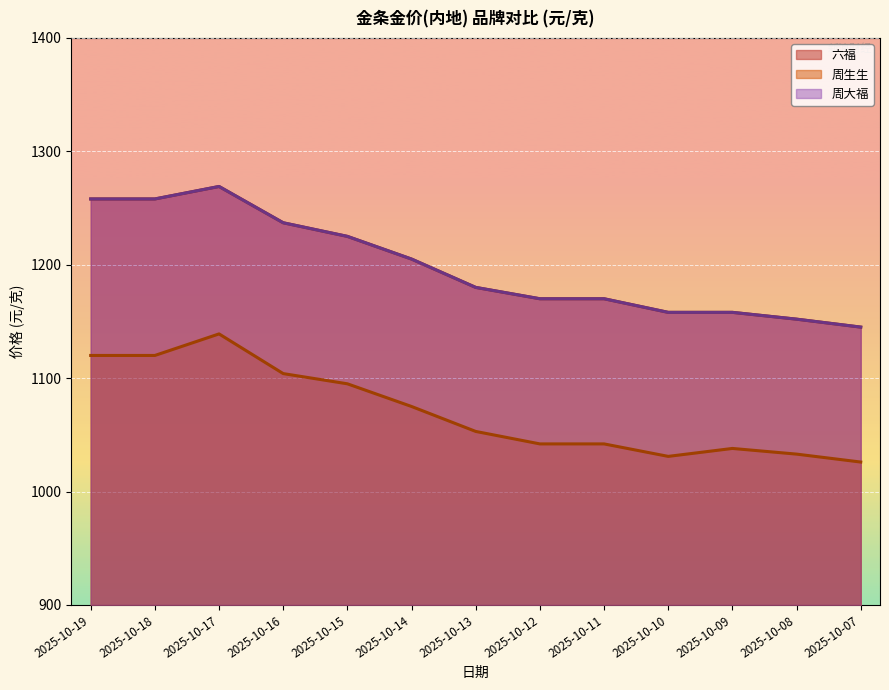

How many lines are shown in the chart?

3